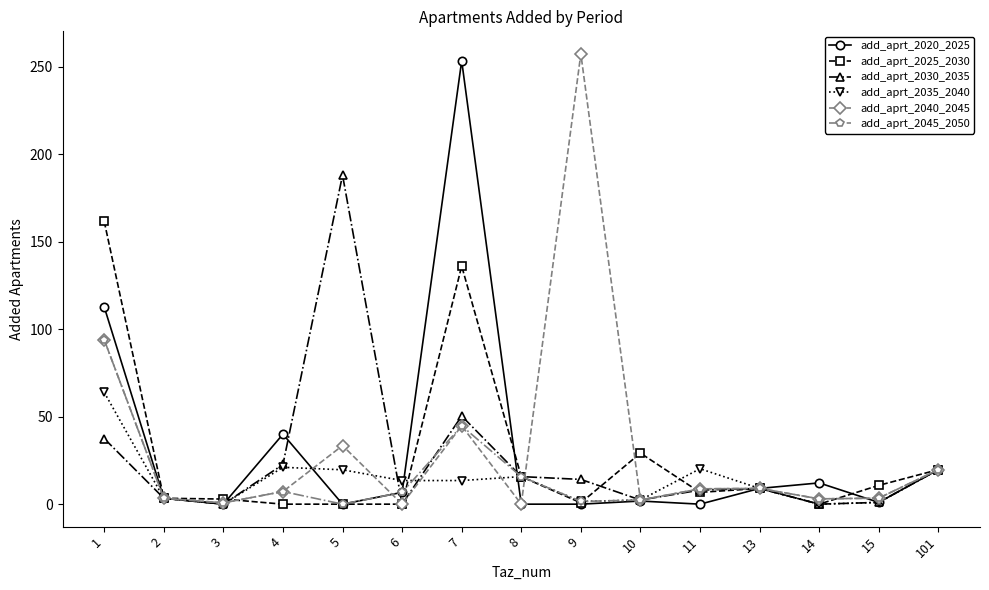

Count the number of data series in this chart.

6